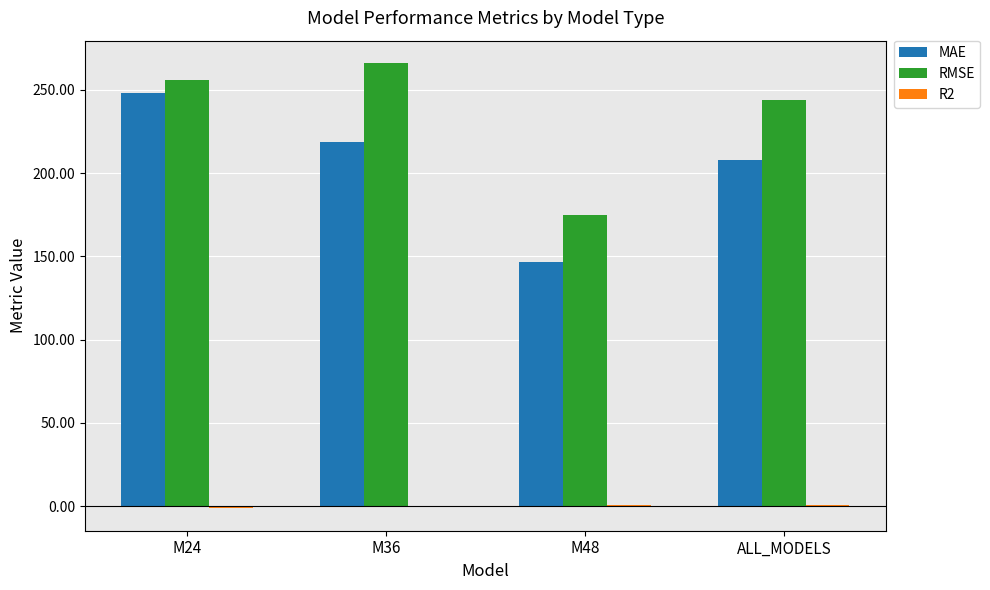

Where is RMSE nearest to the value 220?

ALL_MODELS